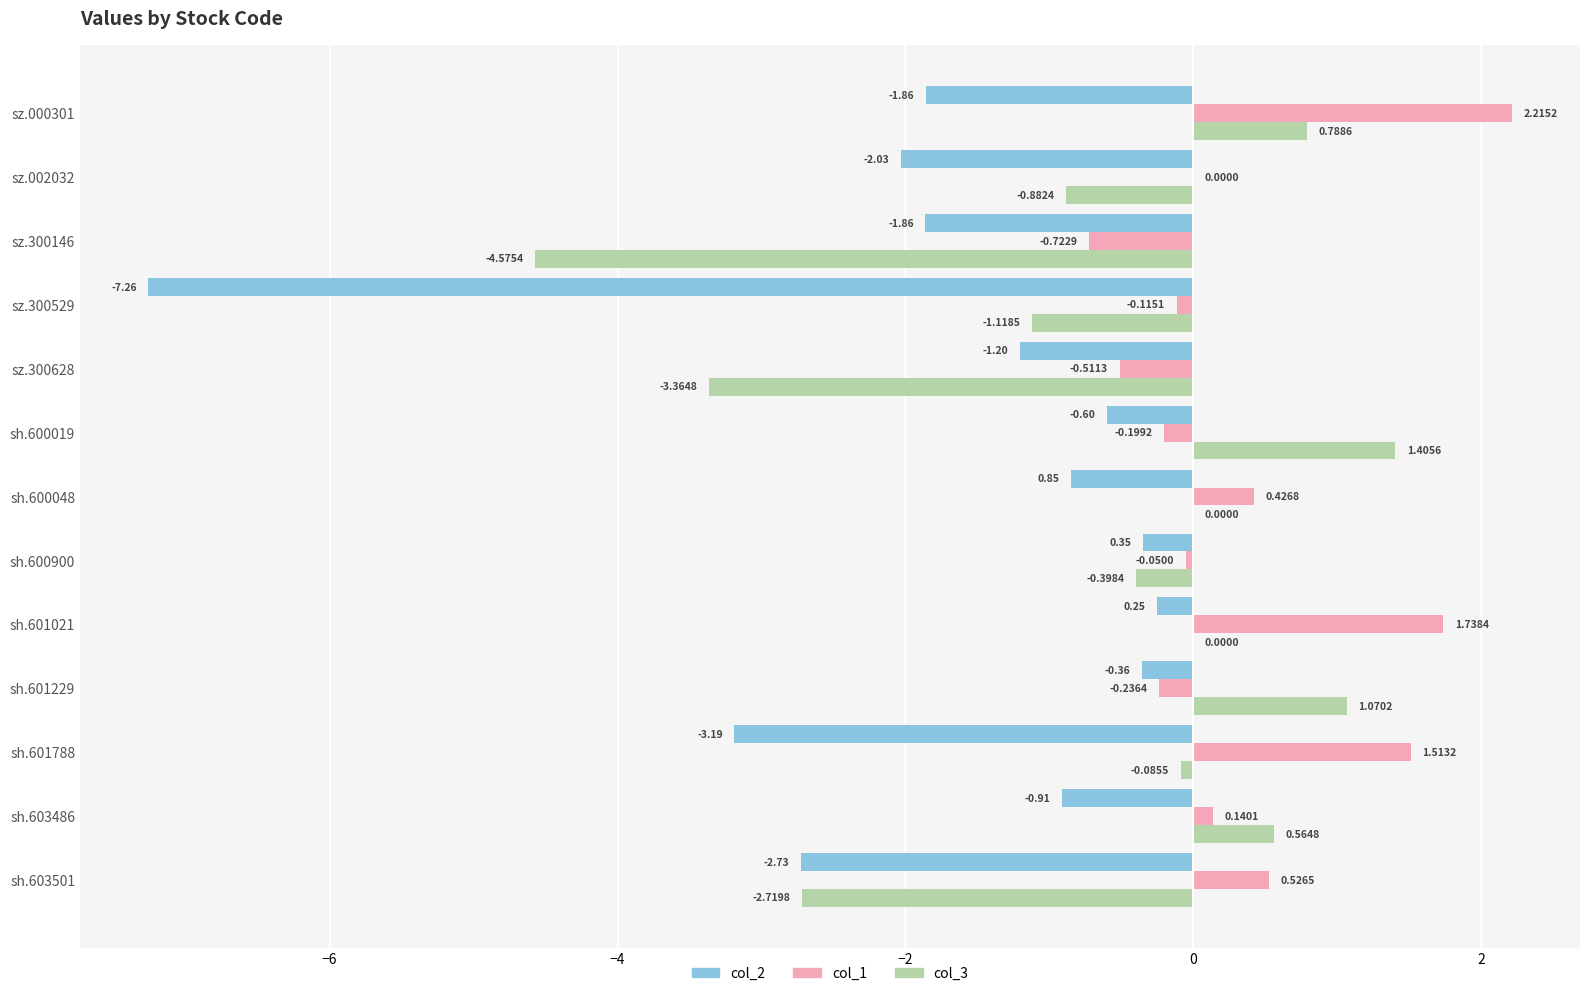

Which series changed the most between sh.603486 and sh.600019?

col_3